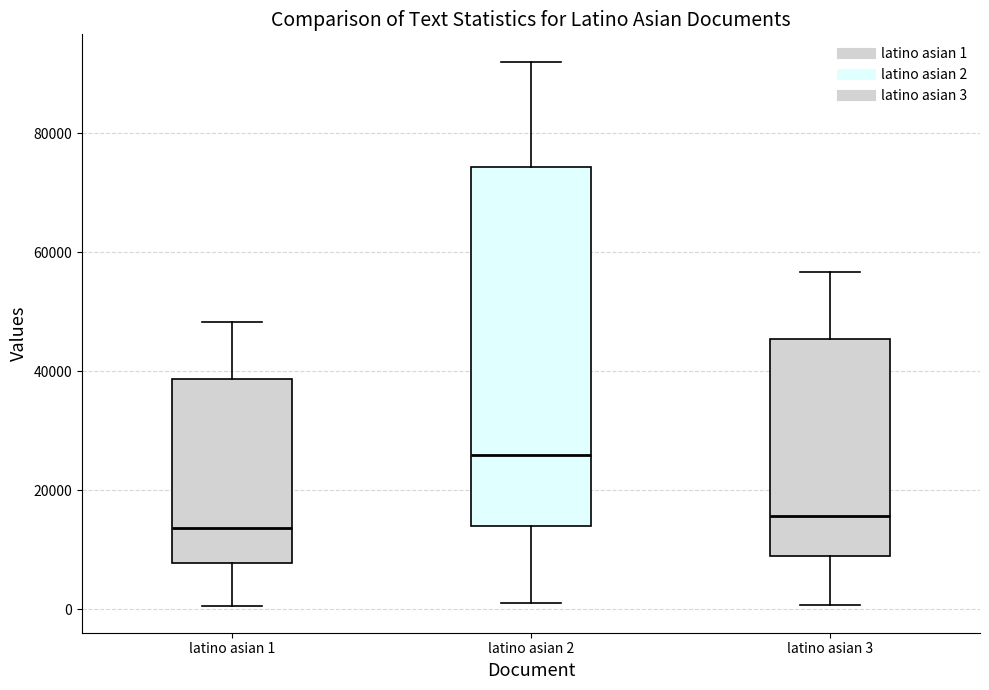

Which box's median line is the highest?

latino asian 2